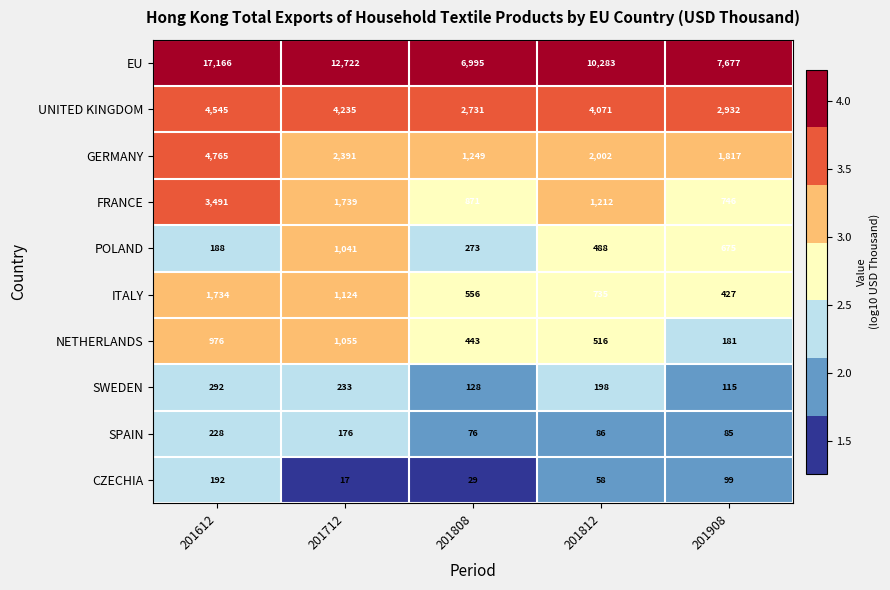

Which series has the largest range (max minus min)?

EU